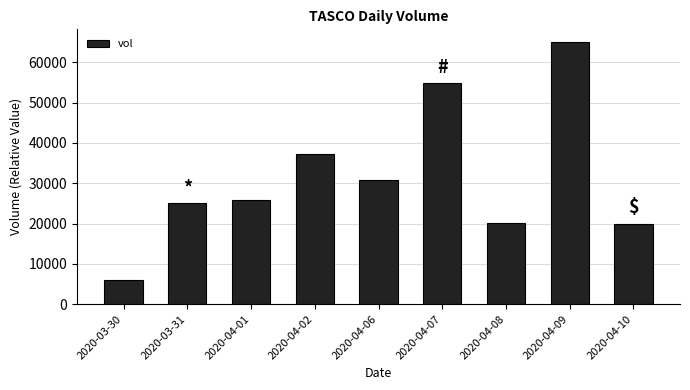

Which label corresponds to the largest value in the chart?

2020-04-09